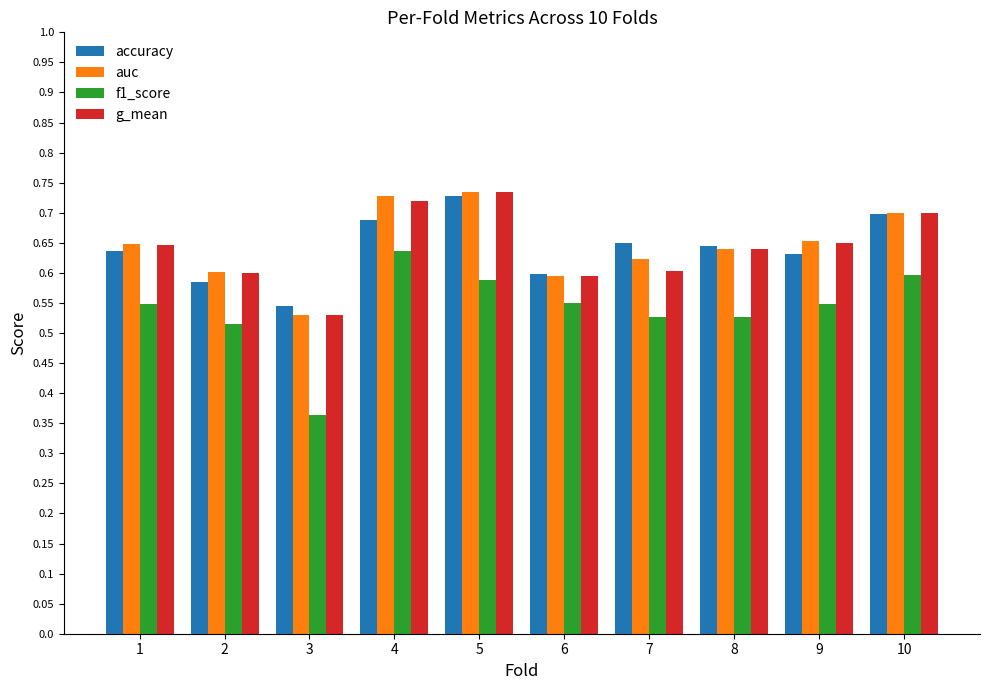

Which category has the lowest value in the f1_score series?

3